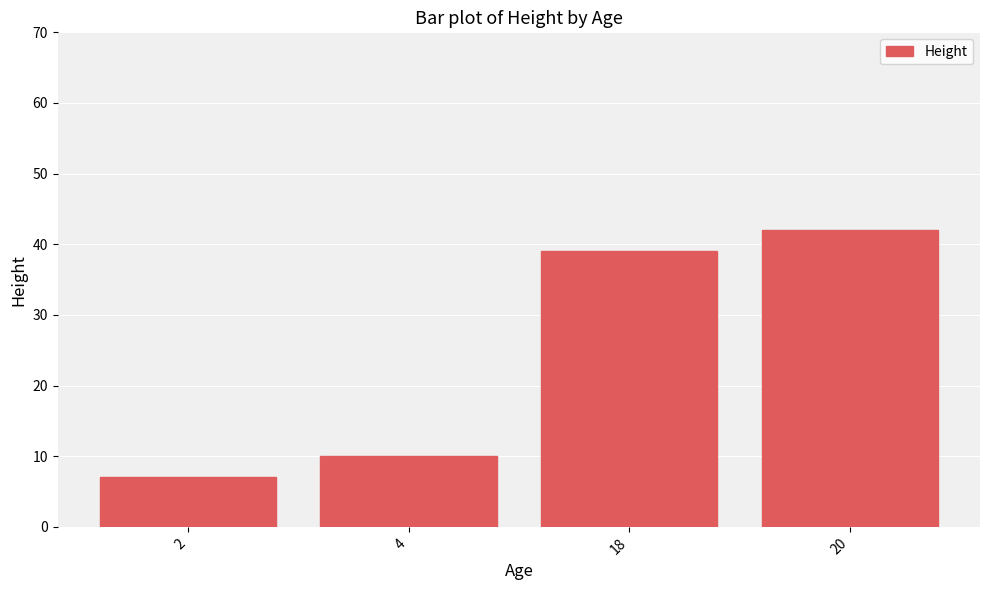

What is the difference between the second highest and second lowest values?

29